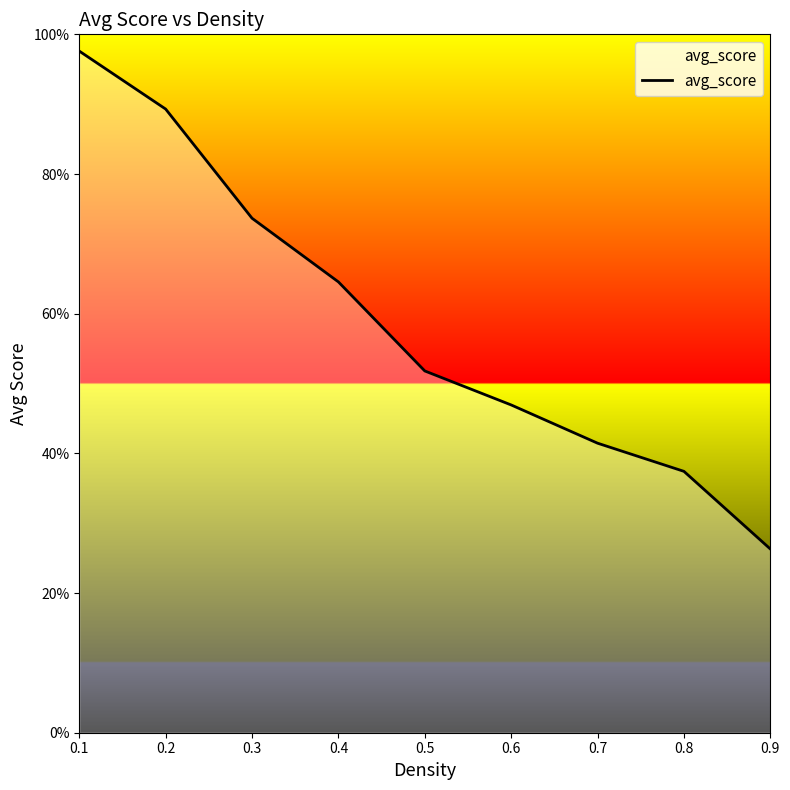

Reading left to right, transcribe all the data shown in this chart.

1.0	0.9	0.7	0.6	0.5	0.5	0.4	0.4	0.3